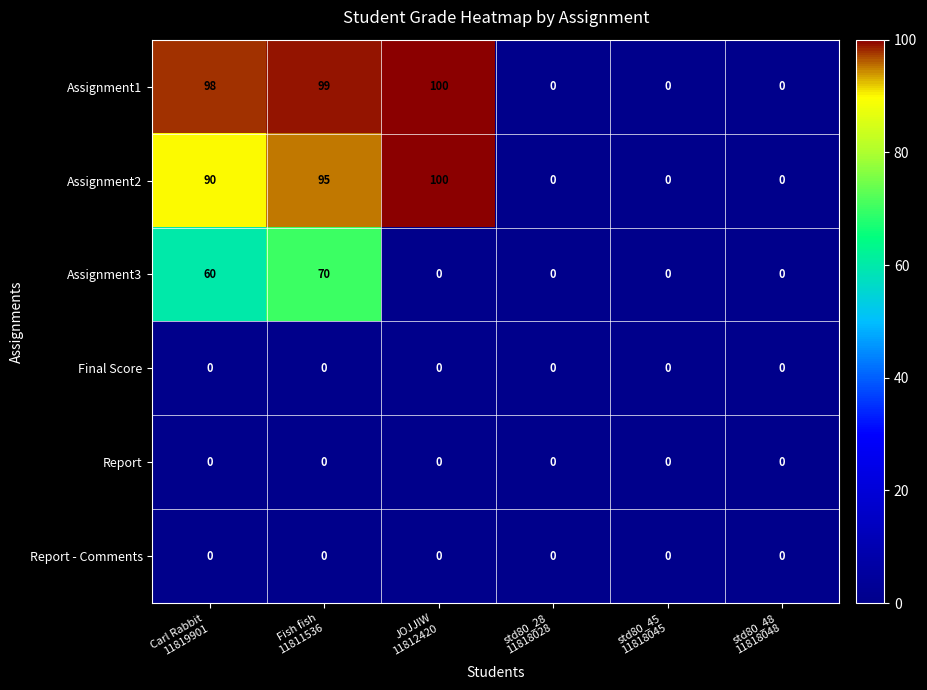

What is the difference between the maximum and minimum values in the Assignment3 series?

70